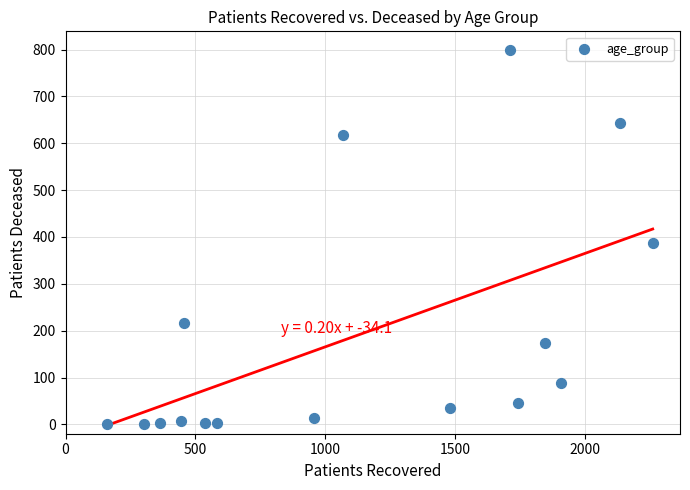

What Y value in the scatter plot is closest to 399?

388